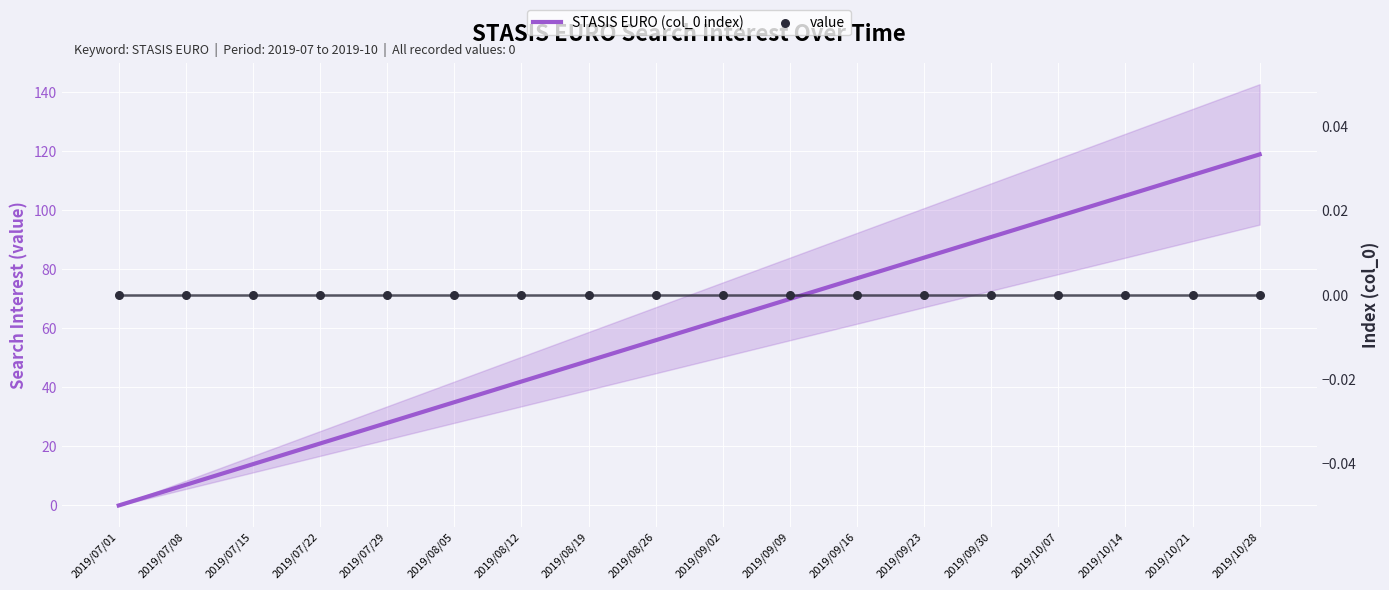

Which series reaches the maximum Y coordinate?

STASIS EURO (col_0 index)